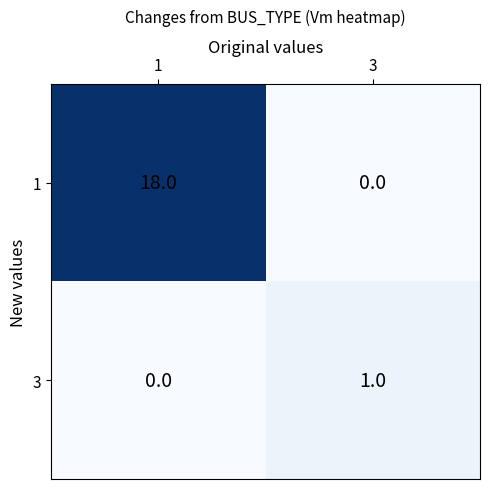

True or false: 1 has a value of 6 at 1.

False